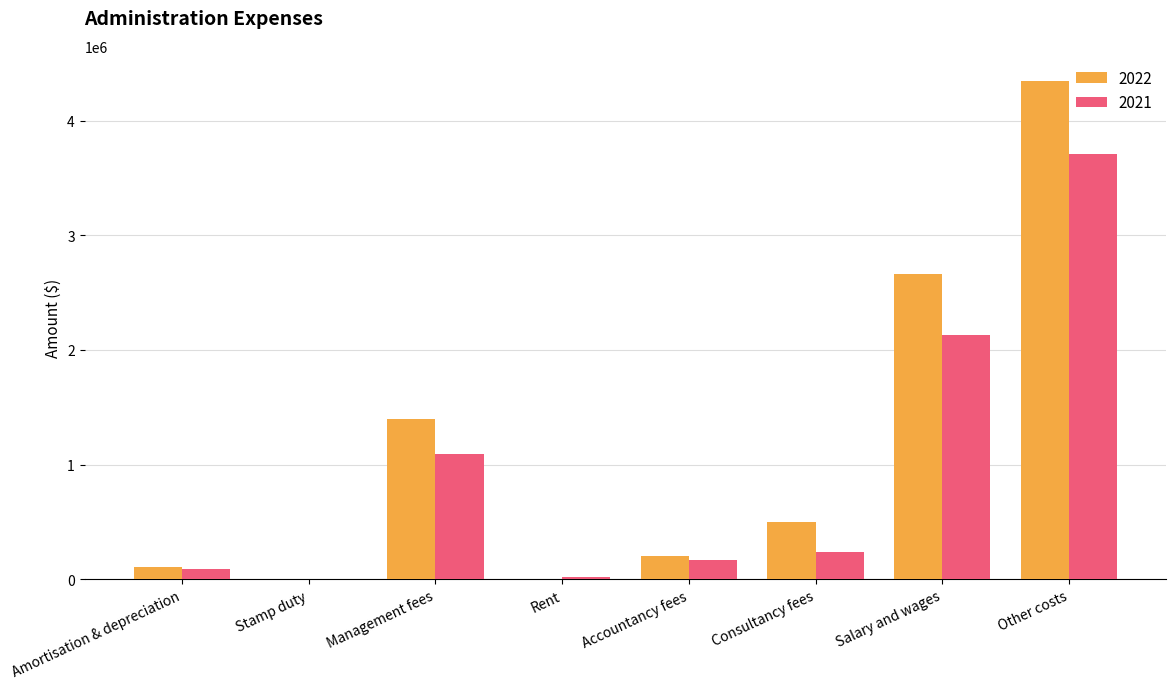

Is it true that 2021 equals 93085 at Amortisation & depreciation?

True